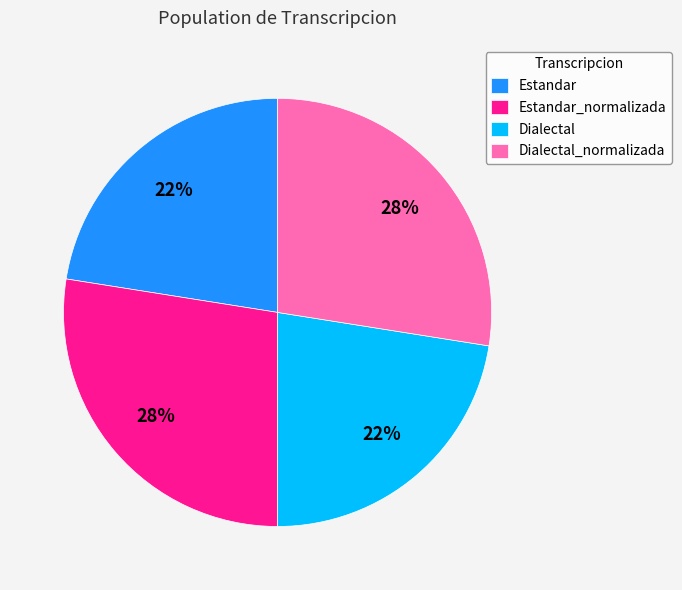

Does Estandar_normalizada represent more than half of the total?

No